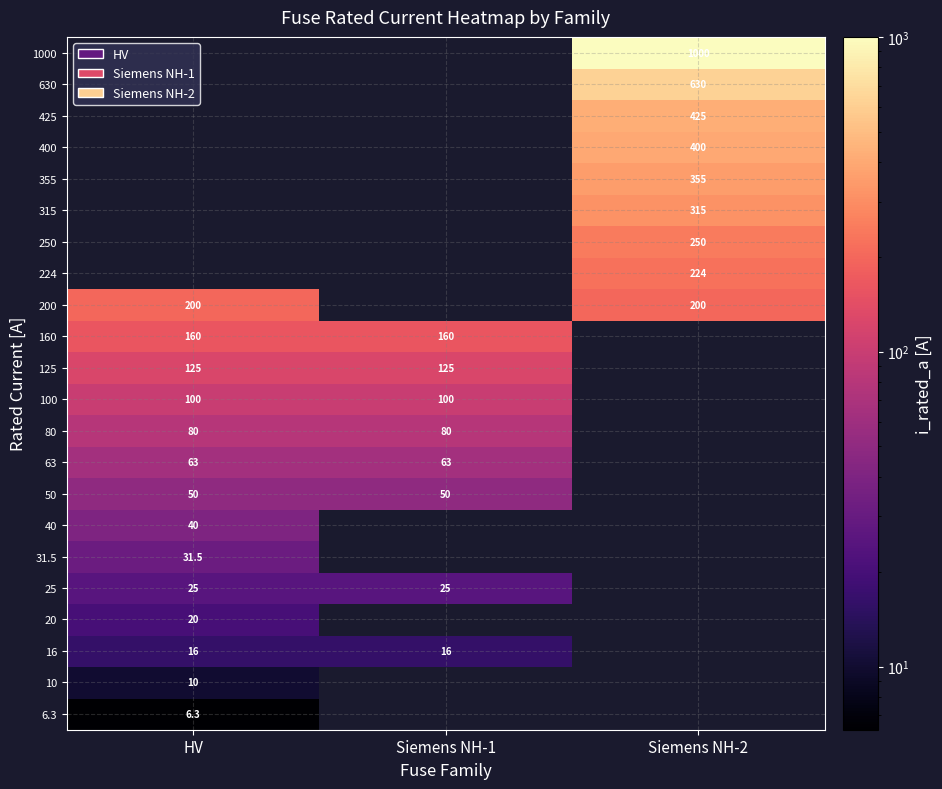

Is it true that 50 equals 50.0 at HV?

True